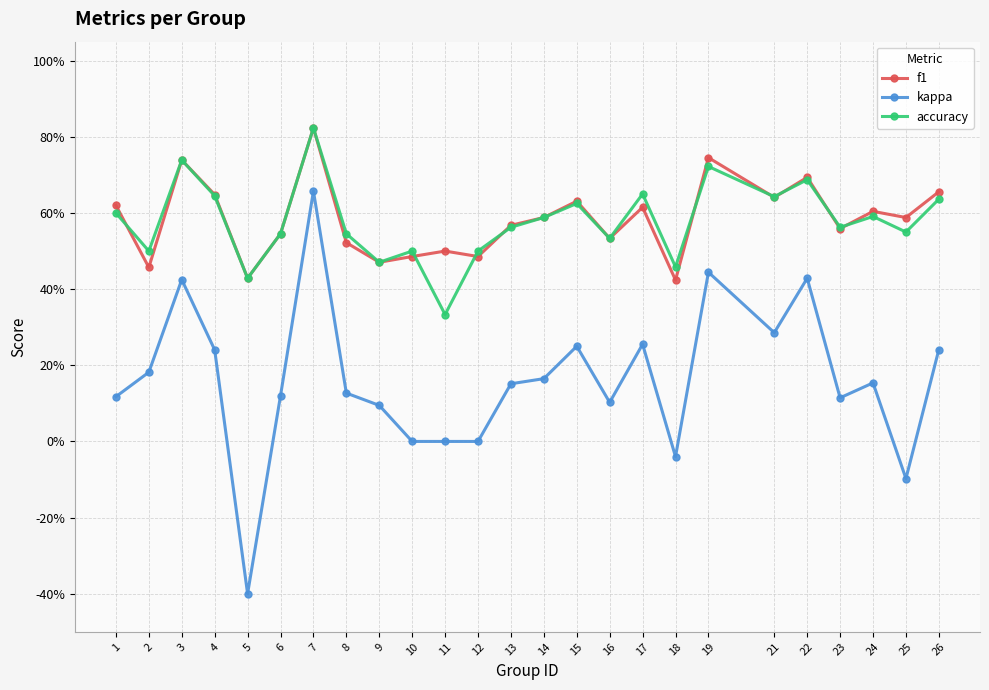

Which series has the largest range (max minus min)?

kappa